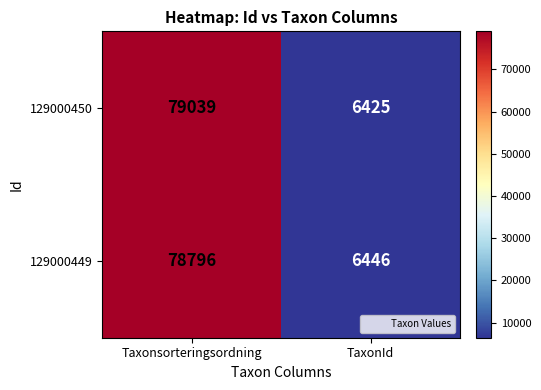

How many categories are shown in the chart?

2